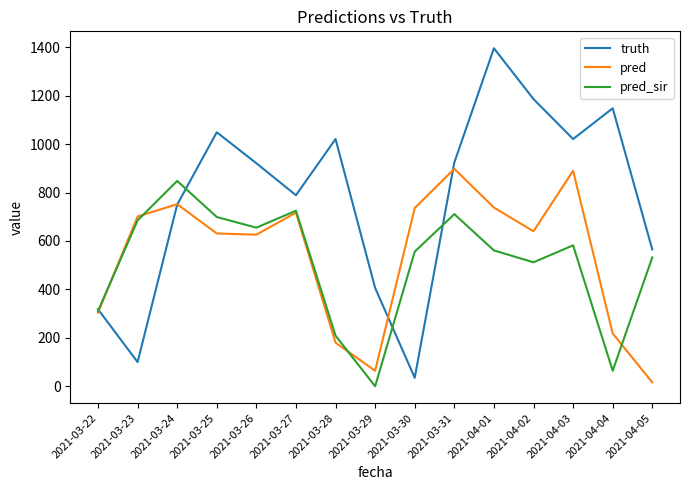

How many positive values does the pred_sir series have?

14